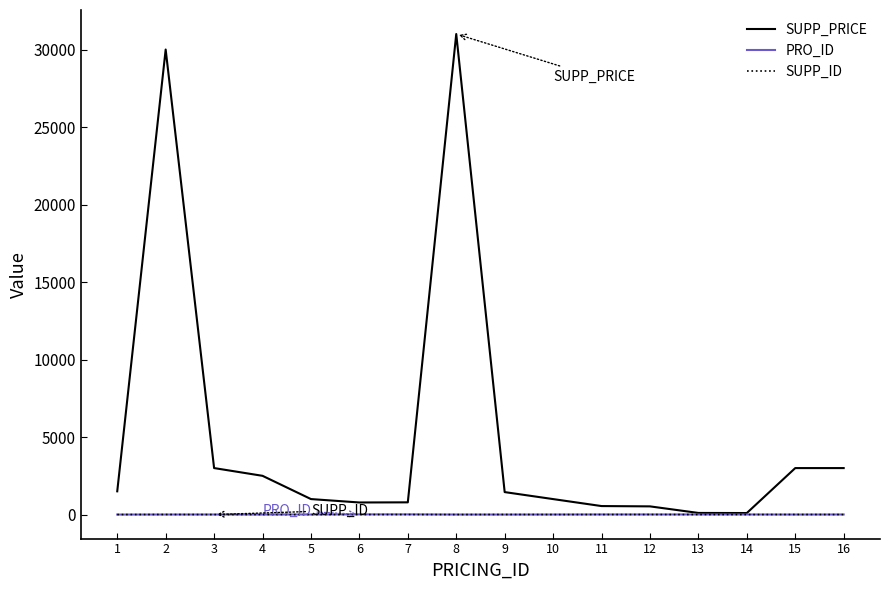

What is the greatest value displayed?

31000